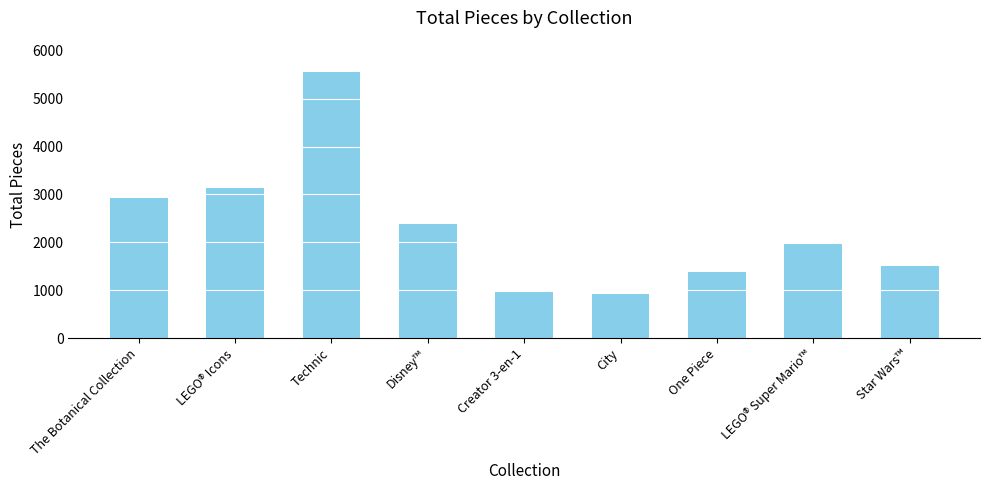

Count the number of data series in this chart.

1